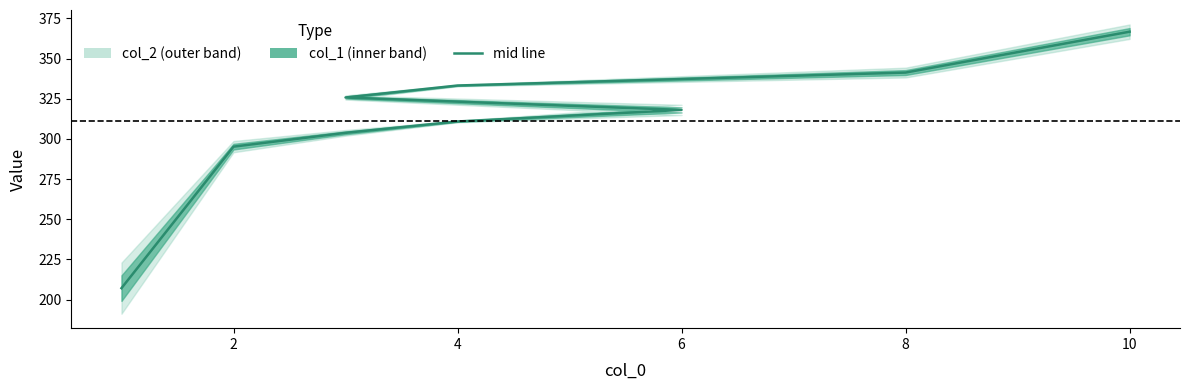

Reading right to left, list all the values displayed in this chart.

366.7	341.3	333.2	325.8	318.0	310.8	303.8	295.2	207.1